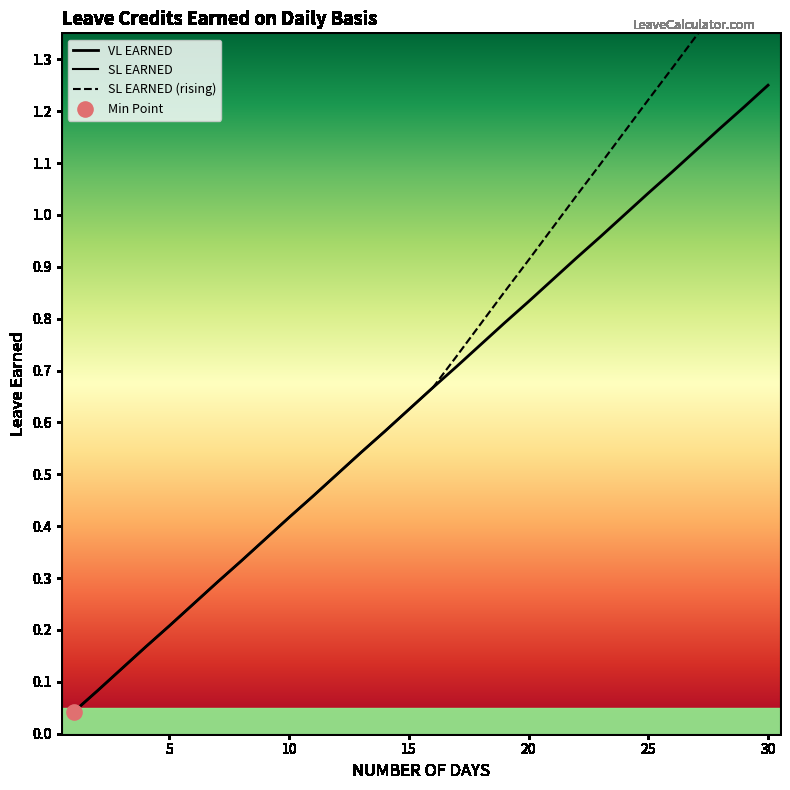

Which has a higher value, 28 or 20?

28